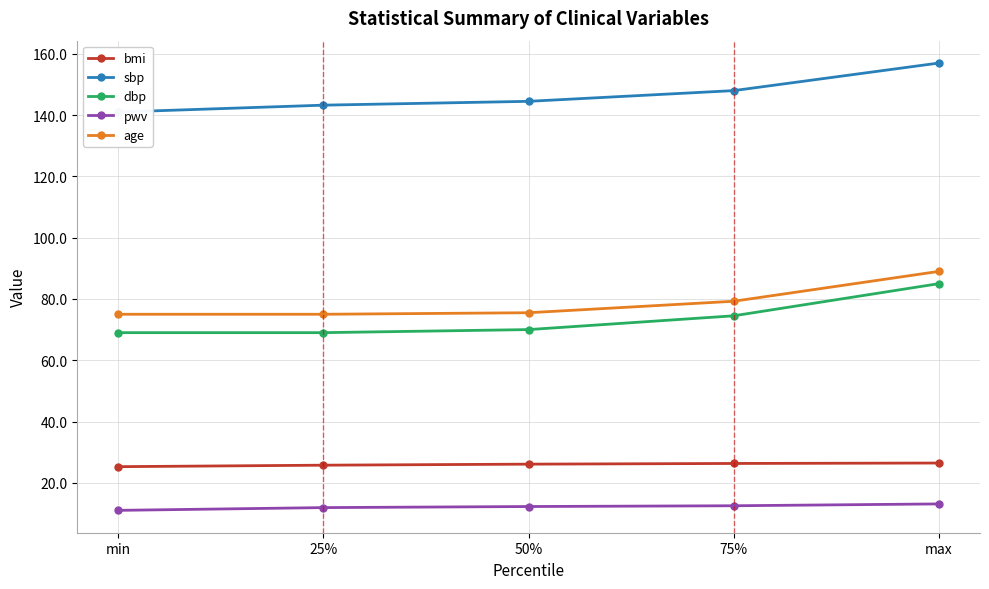

Which series has the largest total across all categories?

sbp